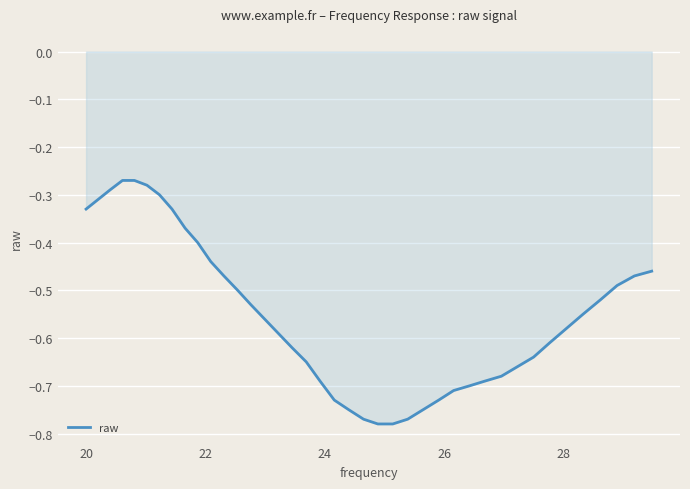

Reading left to right, list all the values displayed in this chart.

-0.3	-0.3	-0.3	-0.3	-0.3	-0.3	-0.3	-0.3	-0.4	-0.4	-0.4	-0.5	-0.5	-0.5	-0.6	-0.6	-0.6	-0.7	-0.7	-0.7	-0.8	-0.8	-0.8	-0.8	-0.8	-0.8	-0.7	-0.7	-0.7	-0.7	-0.7	-0.7	-0.6	-0.6	-0.6	-0.6	-0.5	-0.5	-0.5	-0.5